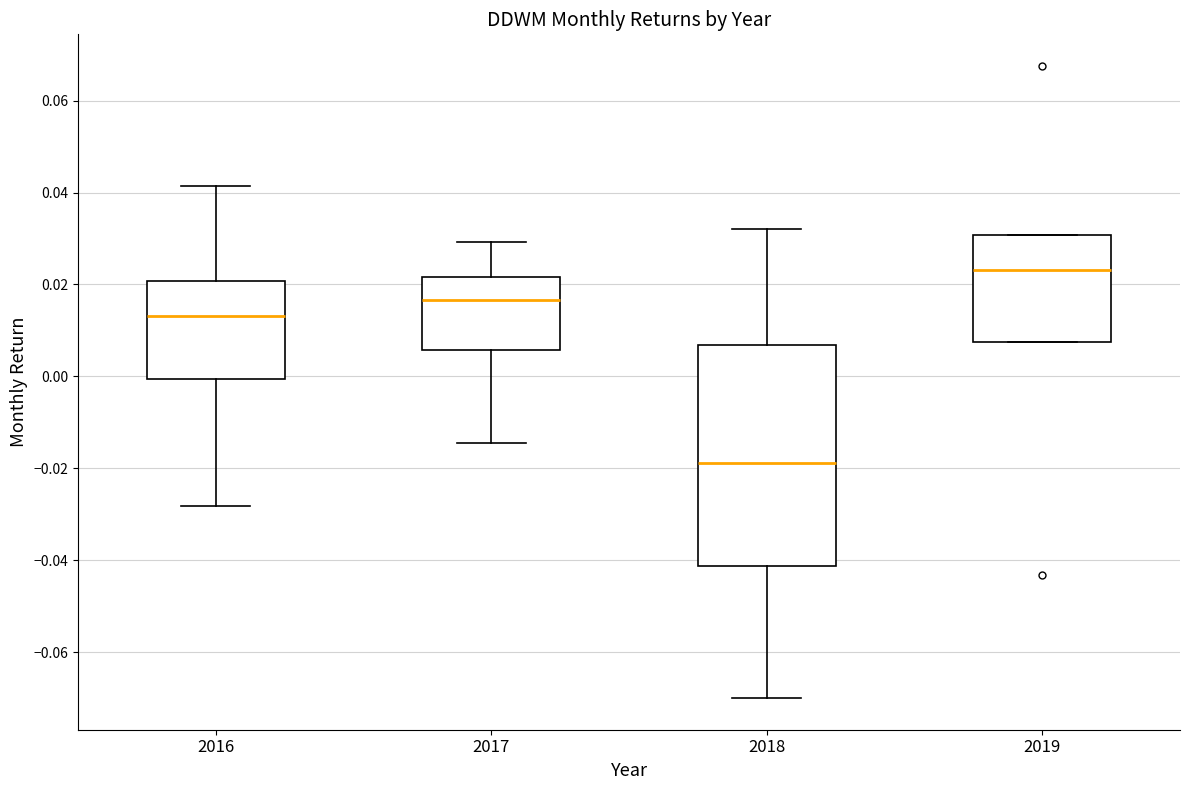

Reading left to right, transcribe this box plot: for each box, give where its median line is, the range the box spans, and where its two whiskers end, as read against the y-axis. The values are not printed on the chart, so give them approximately, as read against the axis.

2016: median 0.014, box 0.000 to 0.020, whiskers -0.028 to 0.042
2017: median 0.016, box 0.006 to 0.022, whiskers -0.014 to 0.030
2018: median -0.018, box -0.042 to 0.006, whiskers -0.070 to 0.032
2019: median 0.024, box 0.008 to 0.030, whiskers 0.008 to 0.030